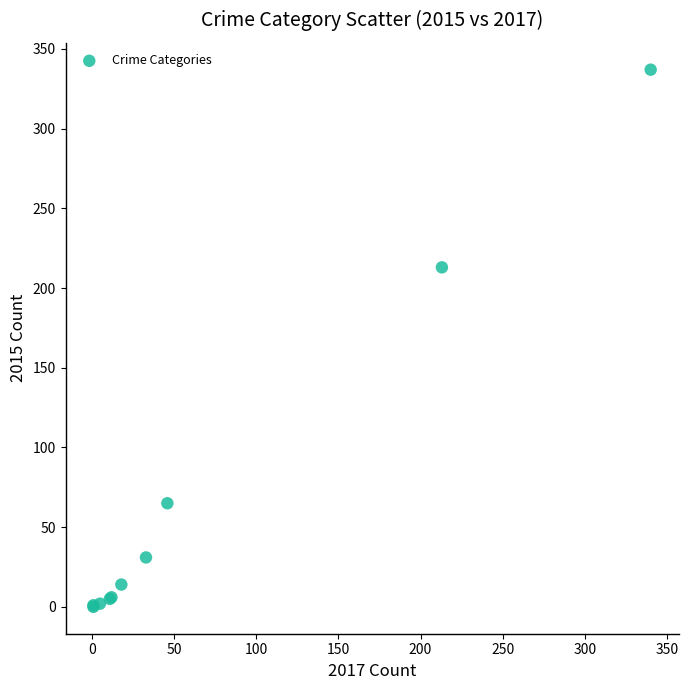

What Y value in the scatter plot is closest to 168?

213